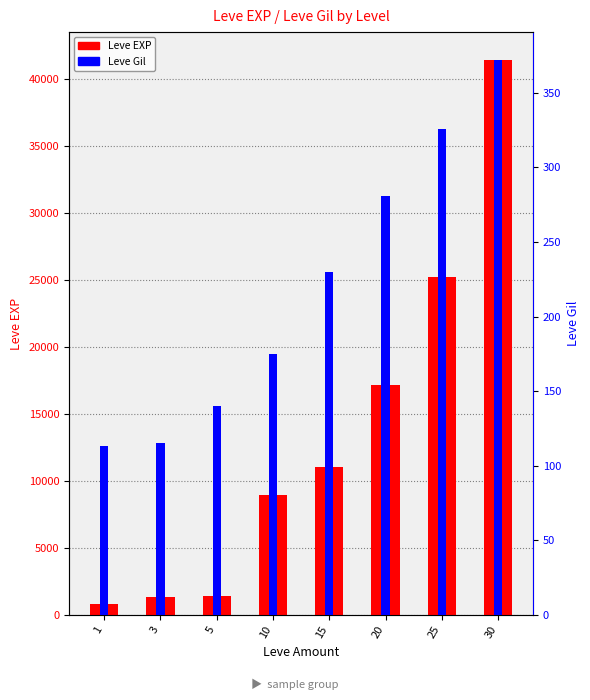

What are all the series names shown in the legend?

Leve EXP, Leve Gil